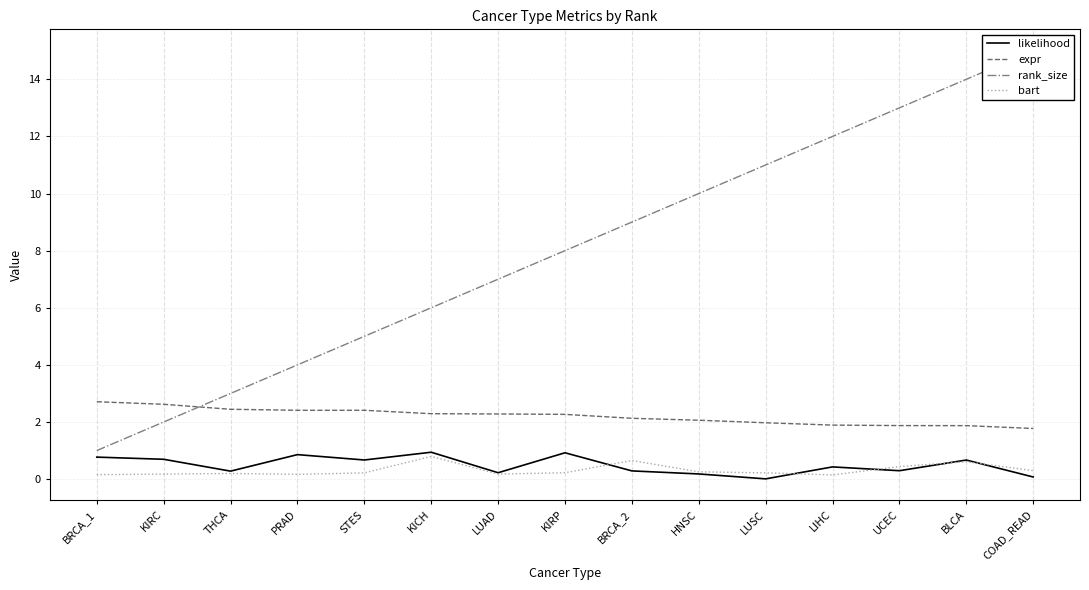

List the series in order of their peak value, lowest first.

bart, likelihood, expr, rank_size